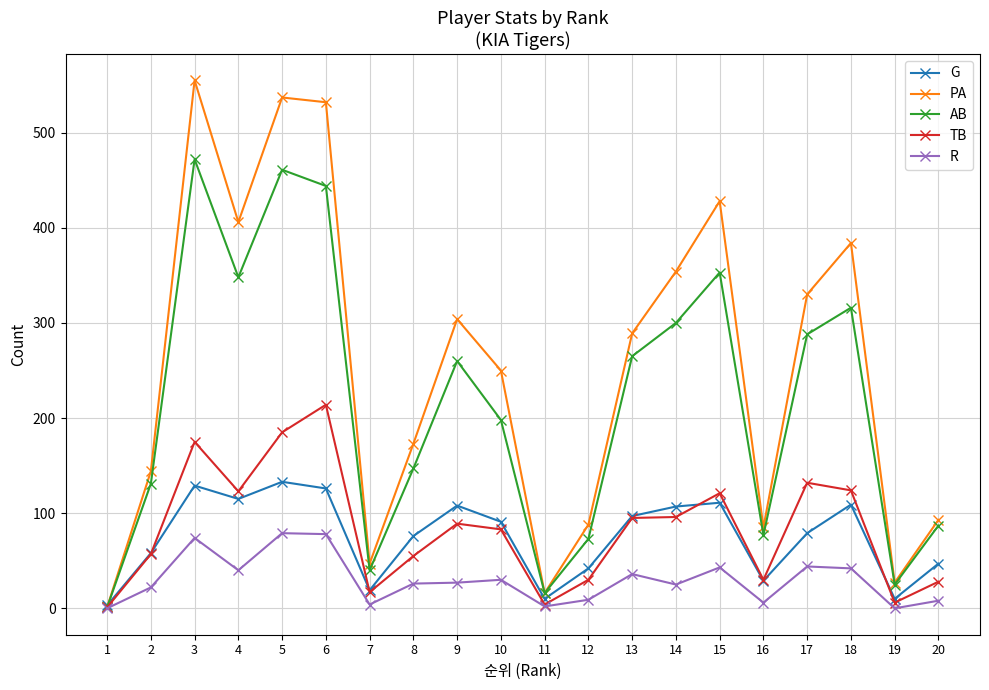

The value of TB at 4 is 66. True or false?

False